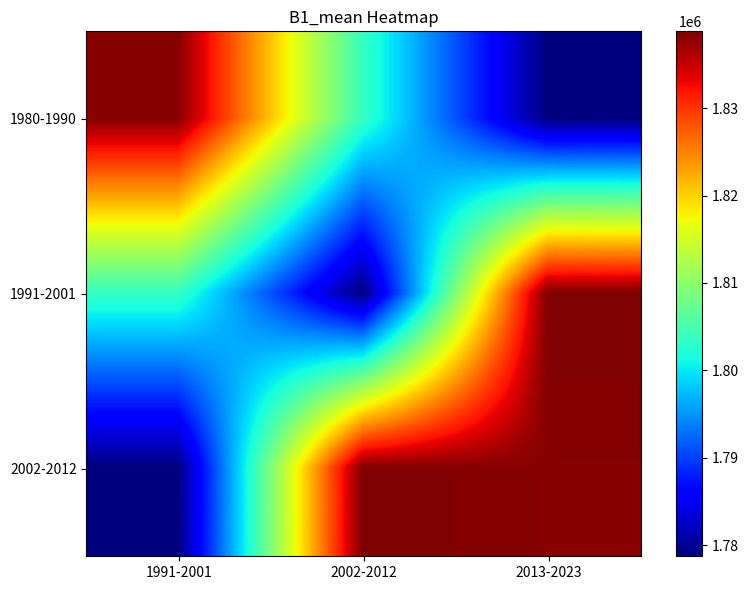

Reading left to right, transcribe all the data shown in this chart.

1980-1990: 1991-2001=1838307.5	2002-2012=1803633.3	2013-2023=1778719.1
1991-2001: 1991-2001=1803633.3	2002-2012=1778719.1	2013-2023=1838794.0
2002-2012: 1991-2001=1778719.1	2002-2012=1838794.0	2013-2023=1838307.5